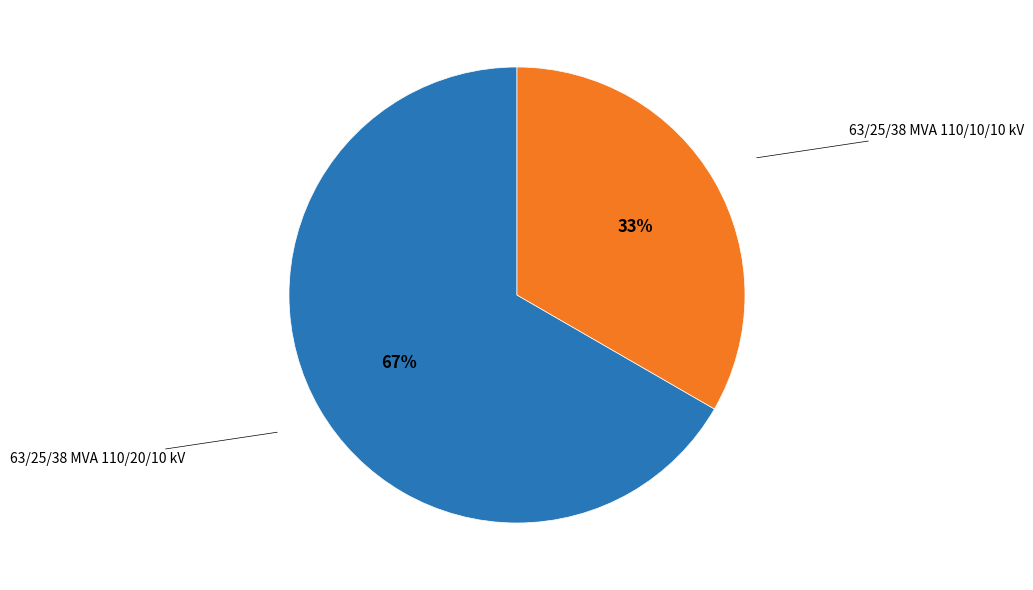

Rank the categories by value from highest to lowest.

63/25/38 MVA 110/20/10 kV, 63/25/38 MVA 110/10/10 kV